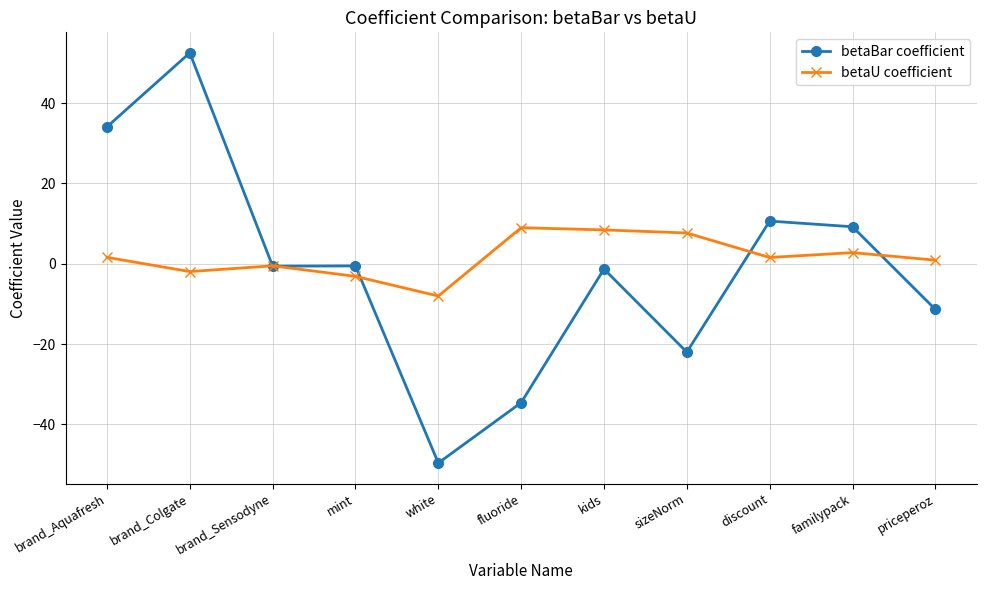

What is the value of the betaBar coefficient point at the 3rd from the left?

-0.6